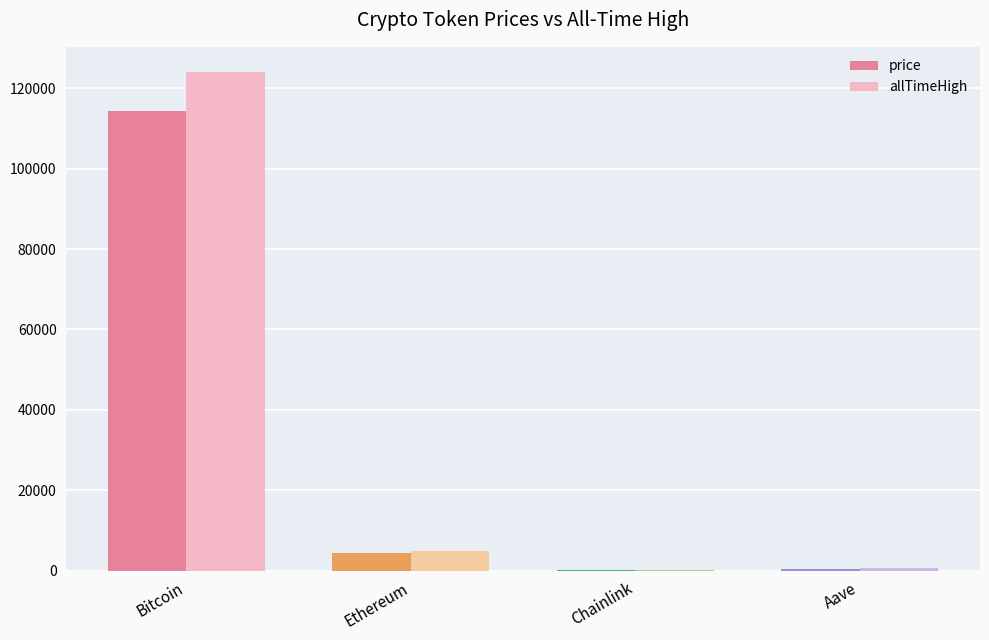

Where is allTimeHigh nearest to the value 62090?

Ethereum